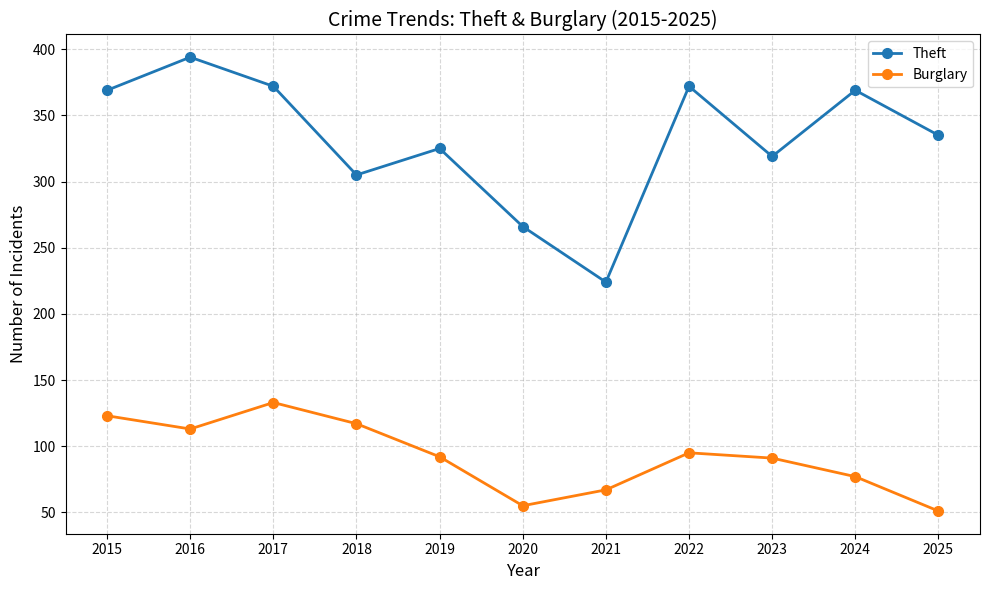

How many data points in Theft are less than 335?

5